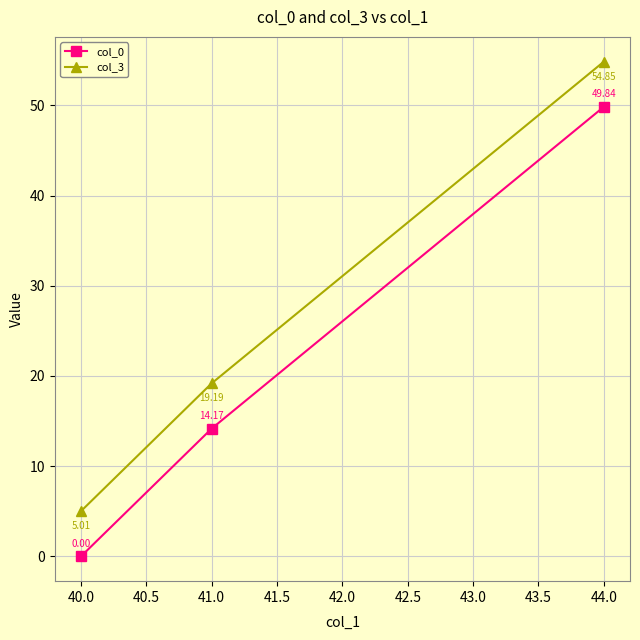

What is the value of the col_3 point at the 1st from the left?

5.0